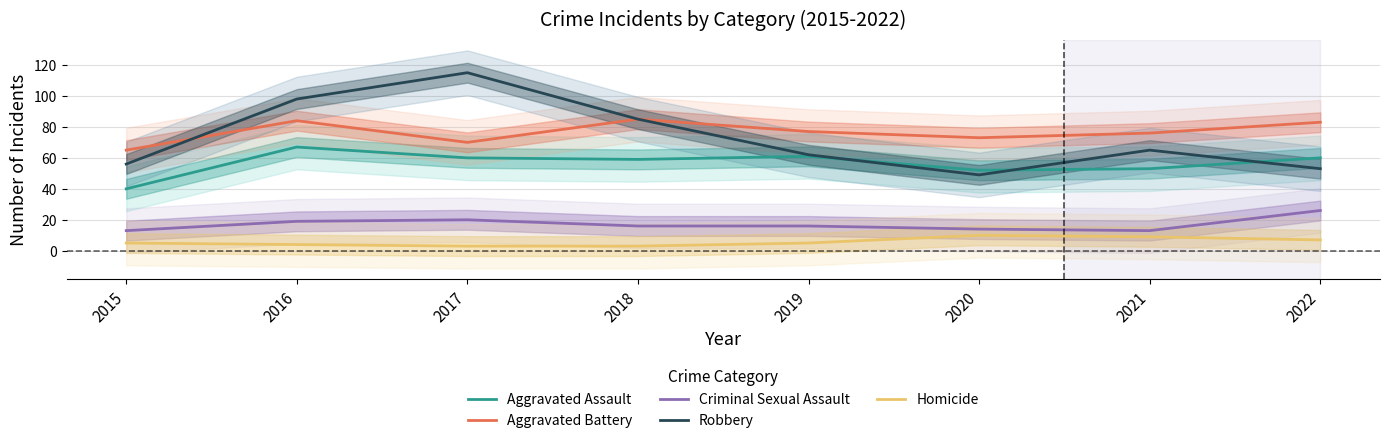

What is the maximum value shown in the chart?

115